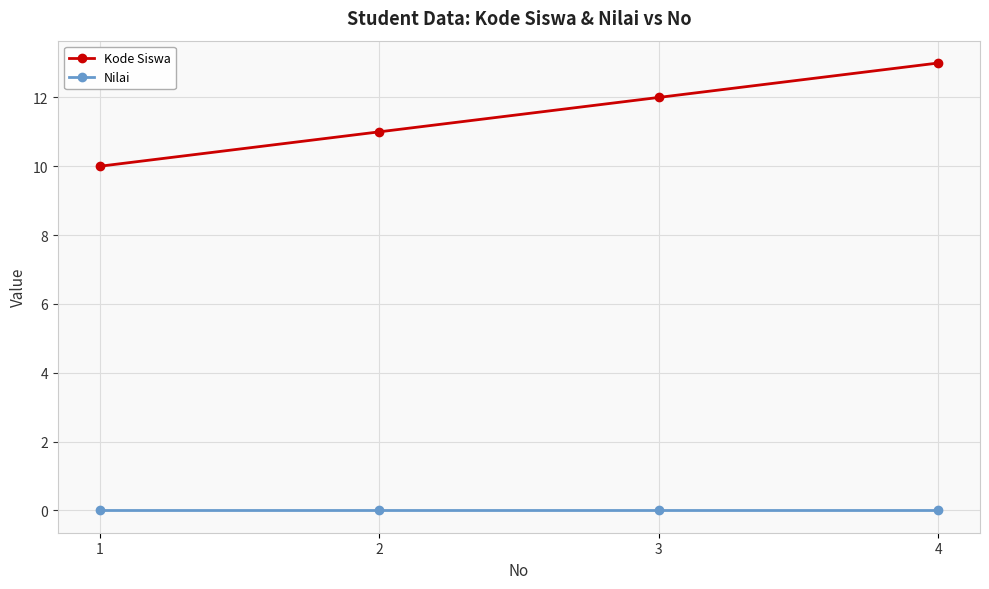

What is the maximum value for Kode Siswa?

13